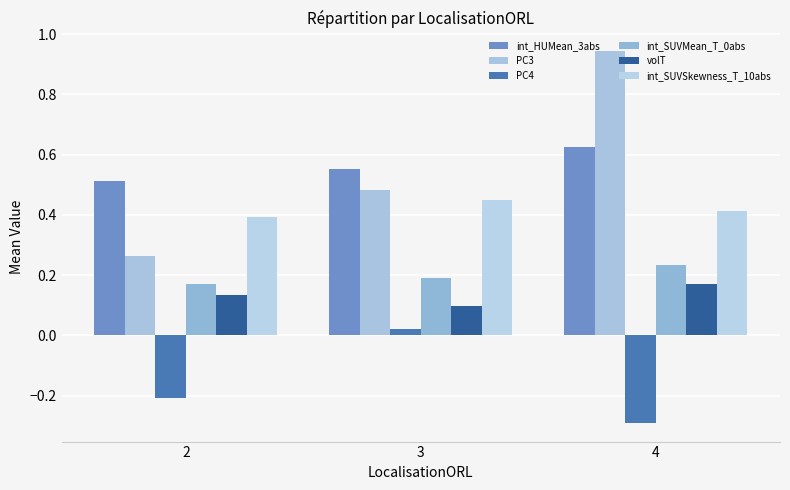

The value of int_HUMean_3abs at 2 is 0.5. True or false?

True